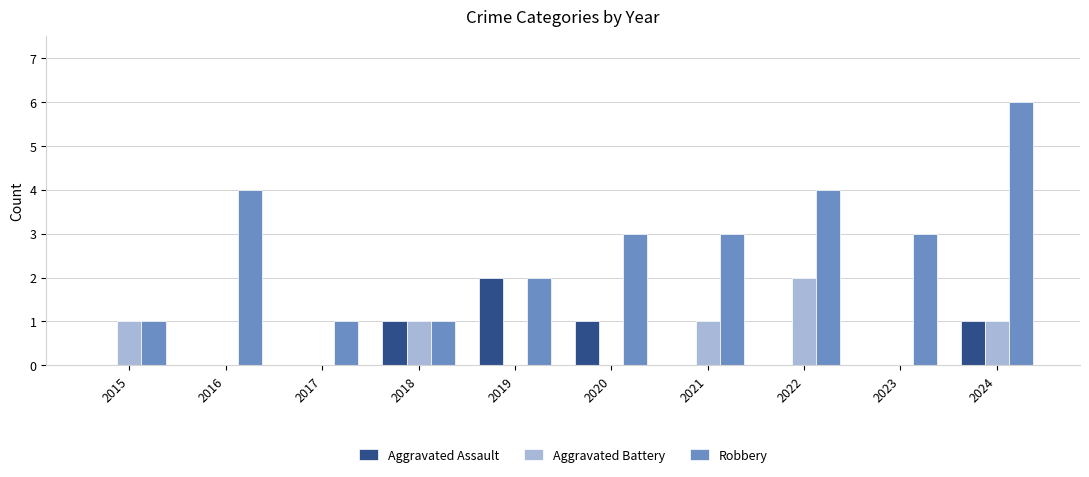

The value of Aggravated Assault at 2020 is 1. True or false?

True